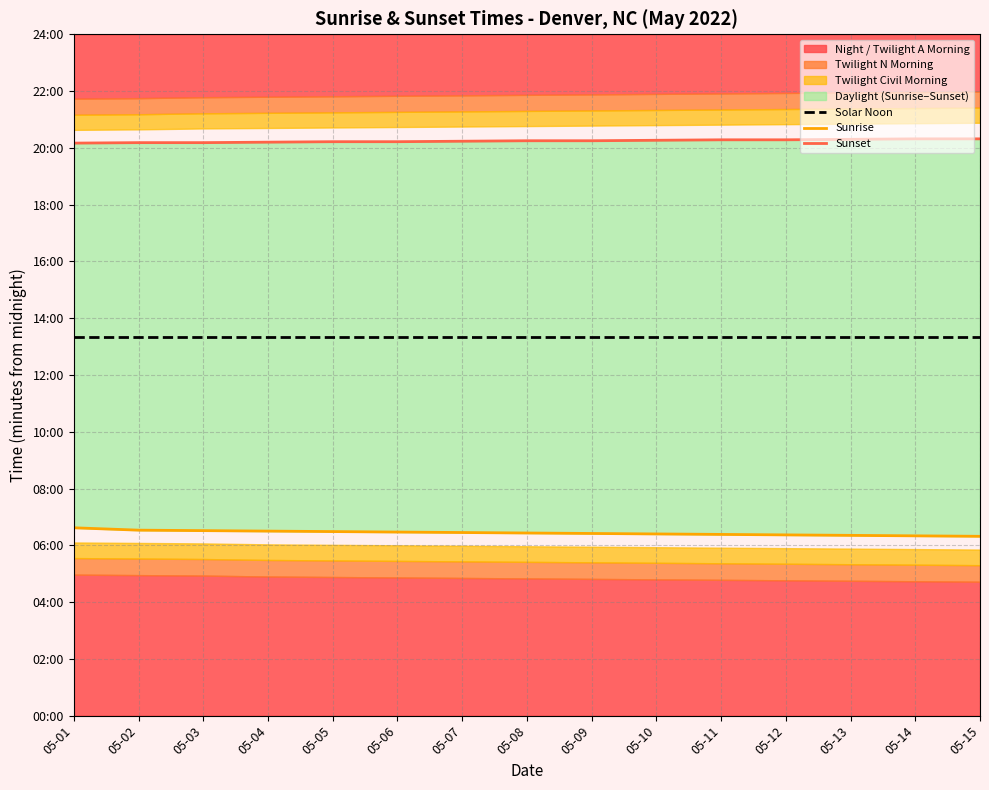

True or false: Sunrise and Solar Noon intersect in this chart.

False